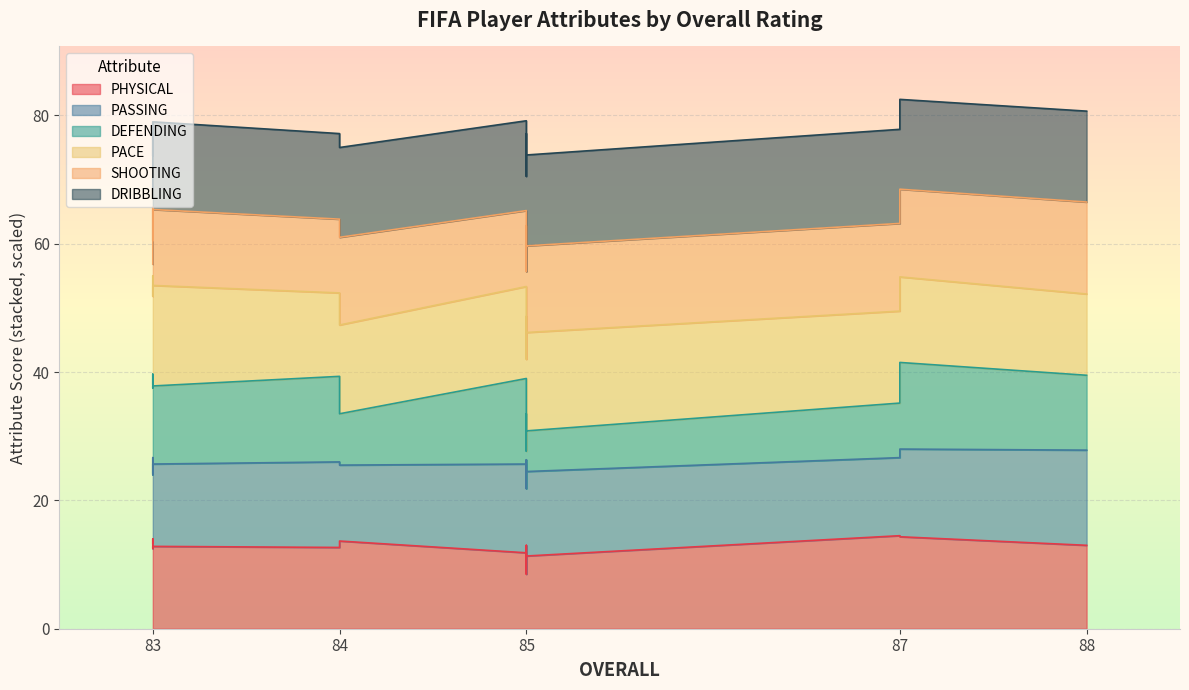

True or false: PASSING has more than 0 points higher than both neighbors.

True